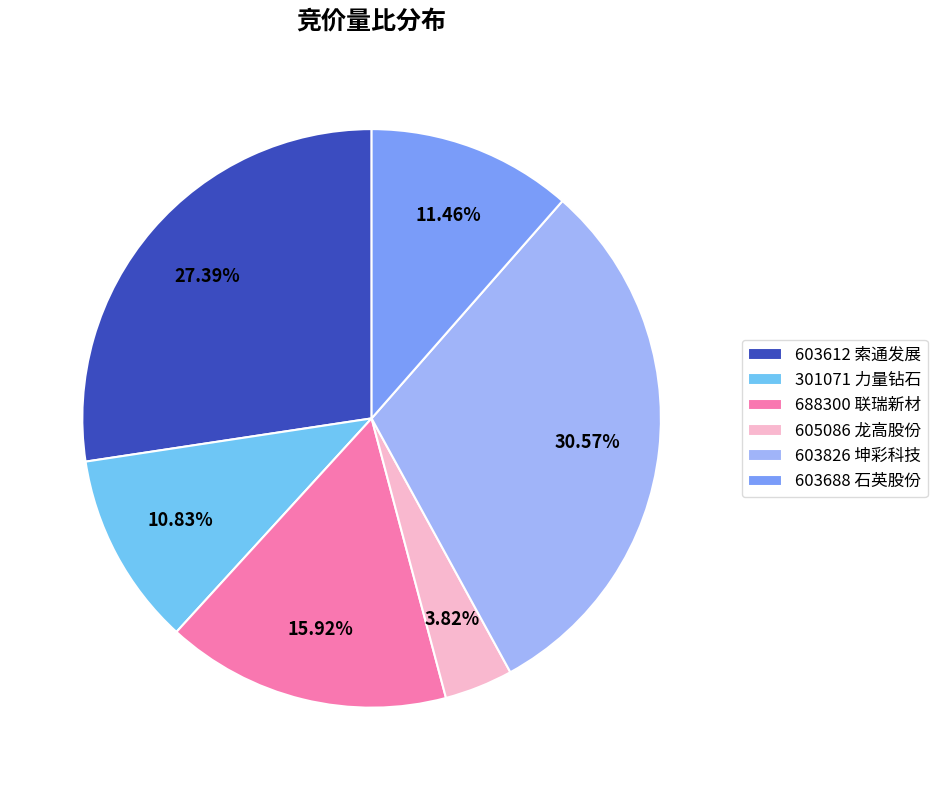

Is 603826 坤彩科技 the majority of the pie?

No